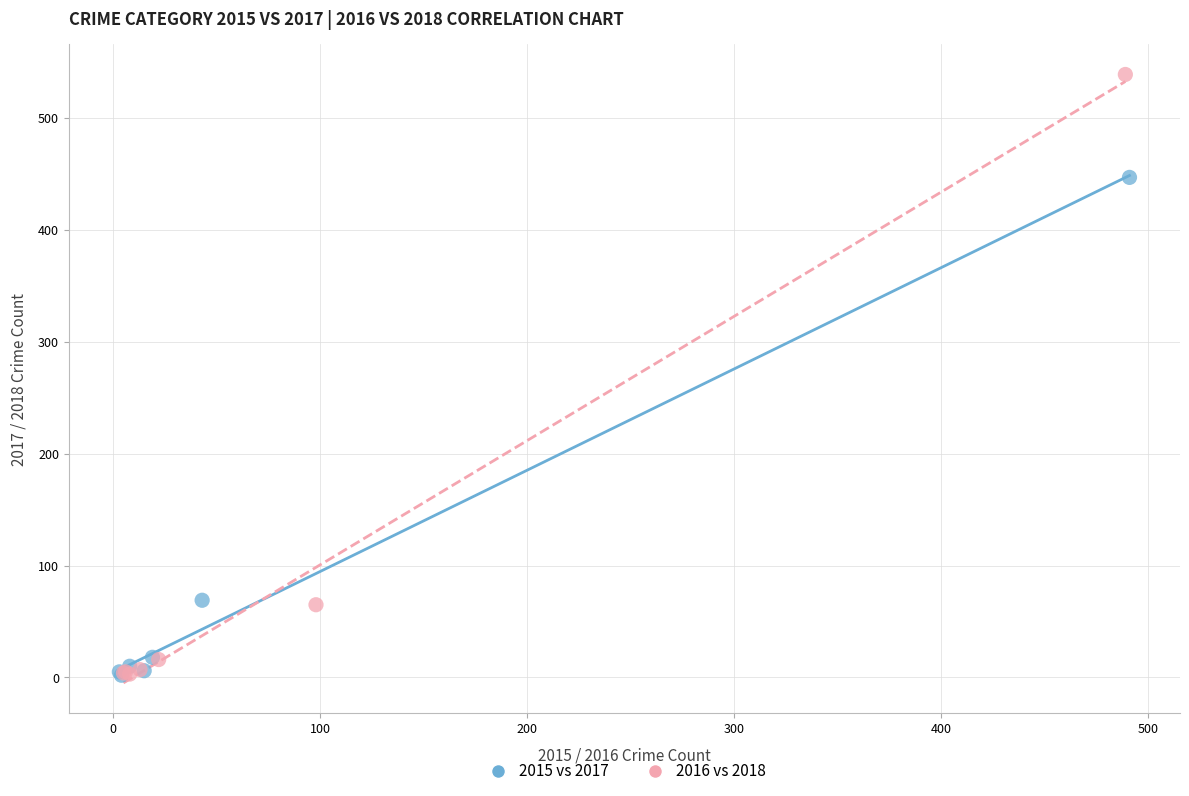

Which series has the largest Y range (max minus min)?

2016 vs 2018